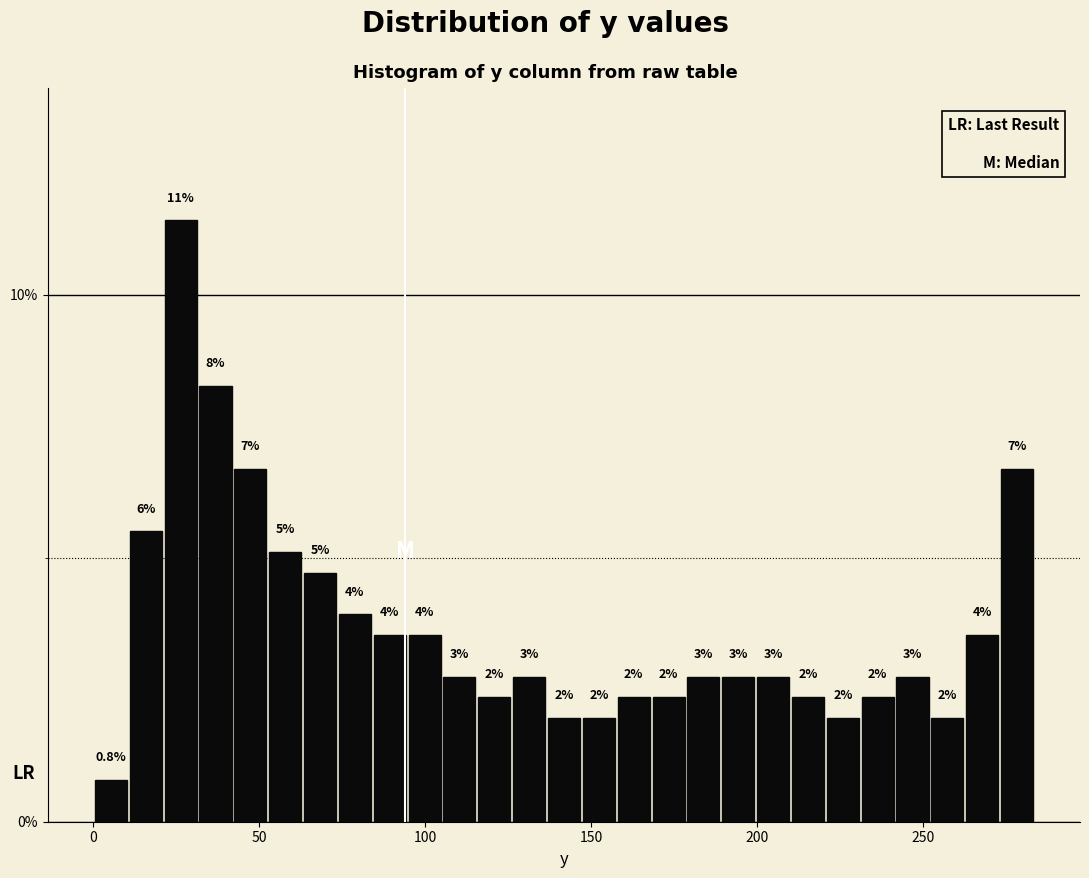

Around what value on the x-axis is the tallest bar? Give the approximate position of its centre, as read against the axis.

25